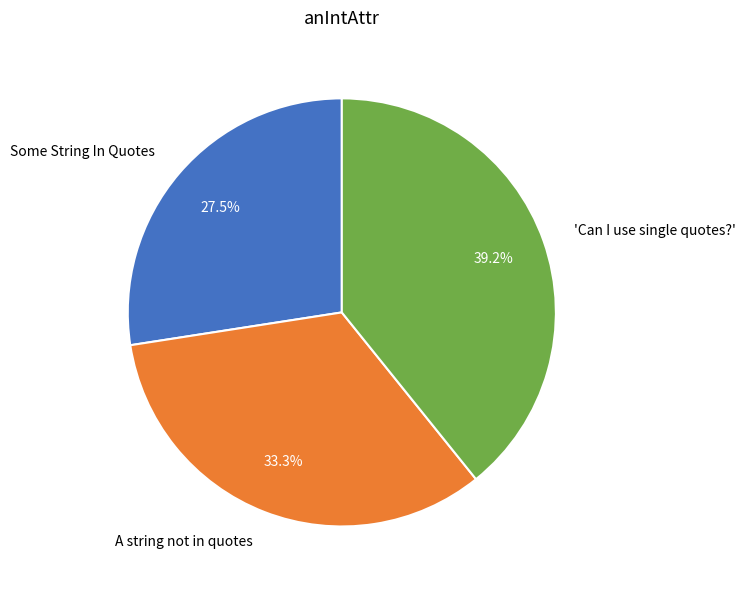

Does Some String In Quotes represent more than half of the total?

No